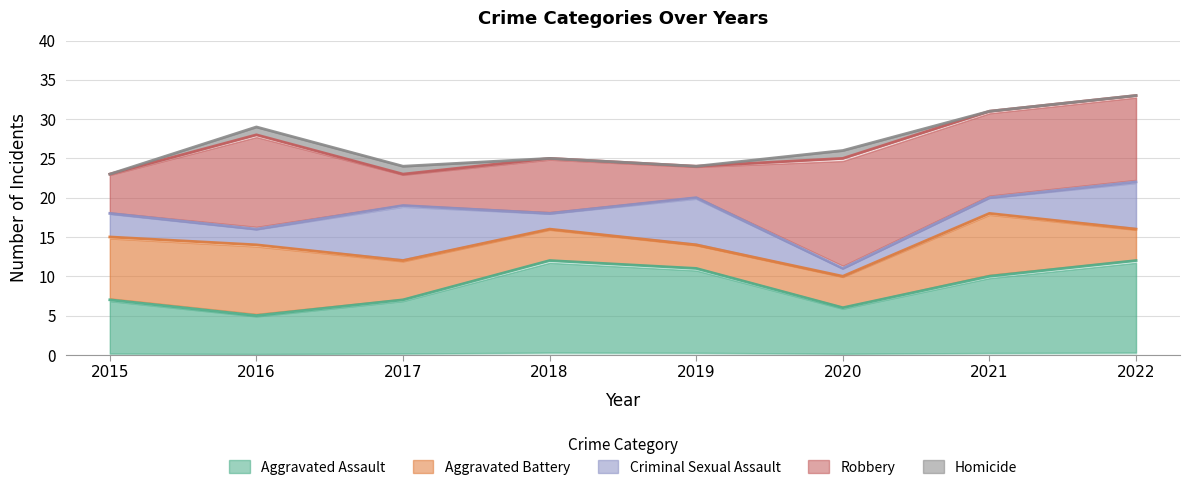

At 2022, list the series in order from smallest to largest.

Homicide, Aggravated Battery, Criminal Sexual Assault, Robbery, Aggravated Assault